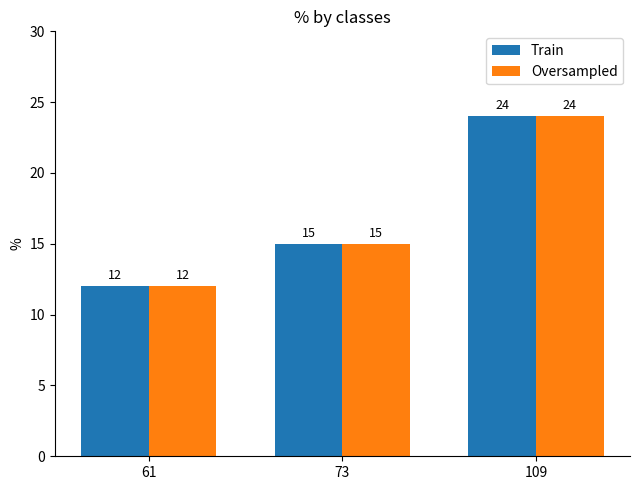

Is the value of Train at 61 greater than the value of Oversampled at 109?

No